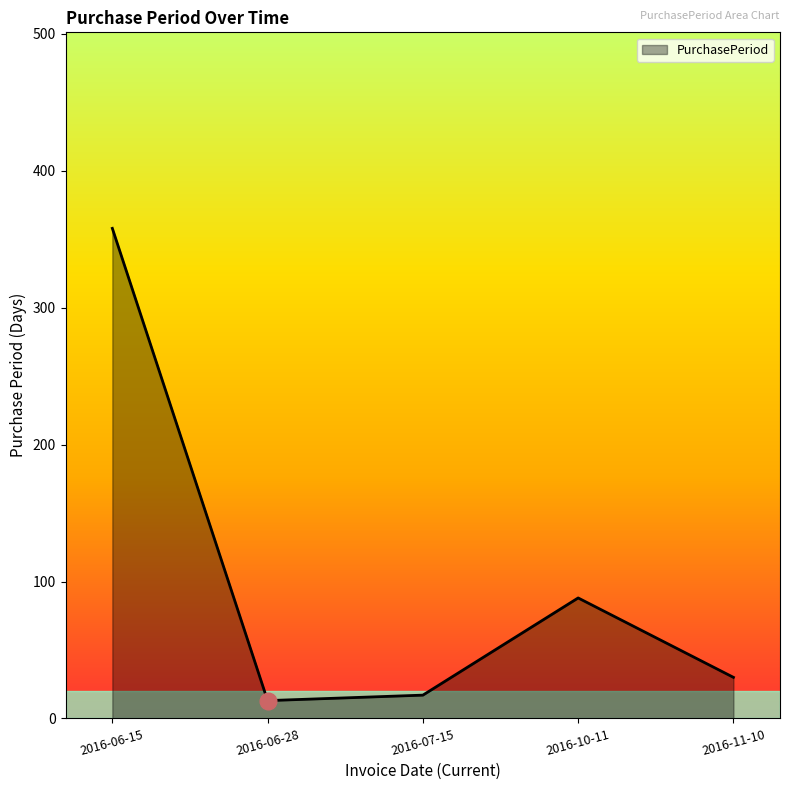

Where is the data nearest to the value 185?

2016-10-11